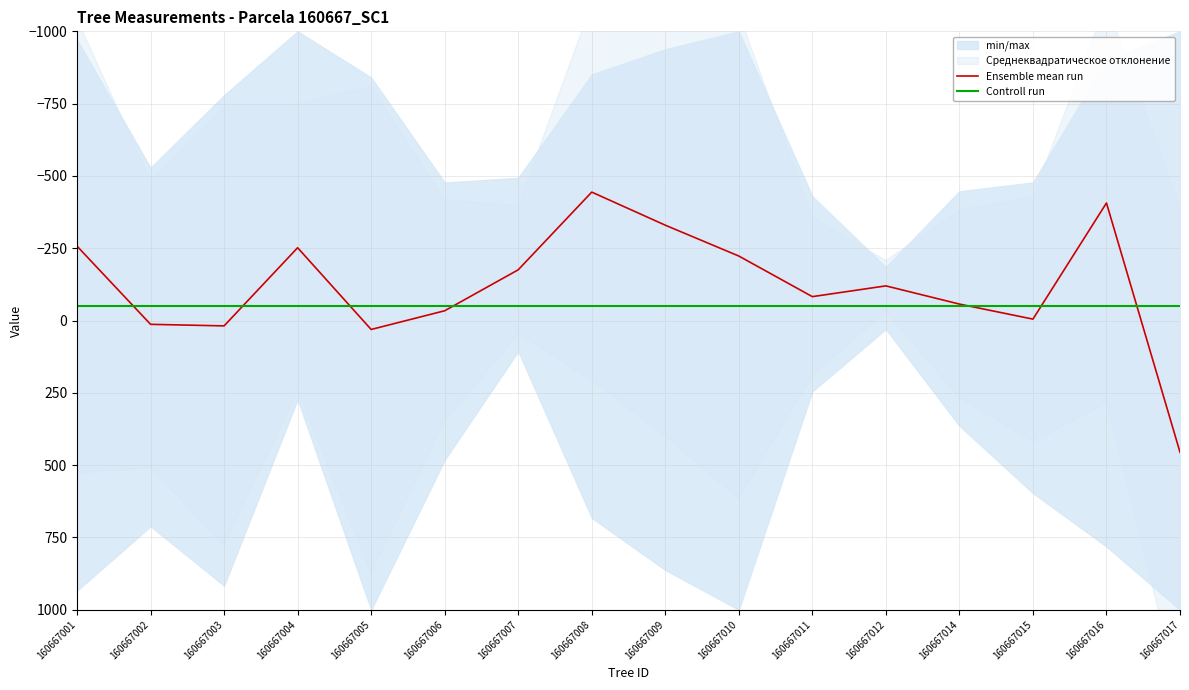

Is the value of Controll run at 160667005 greater than the value of Ensemble mean run at 160667006?

No